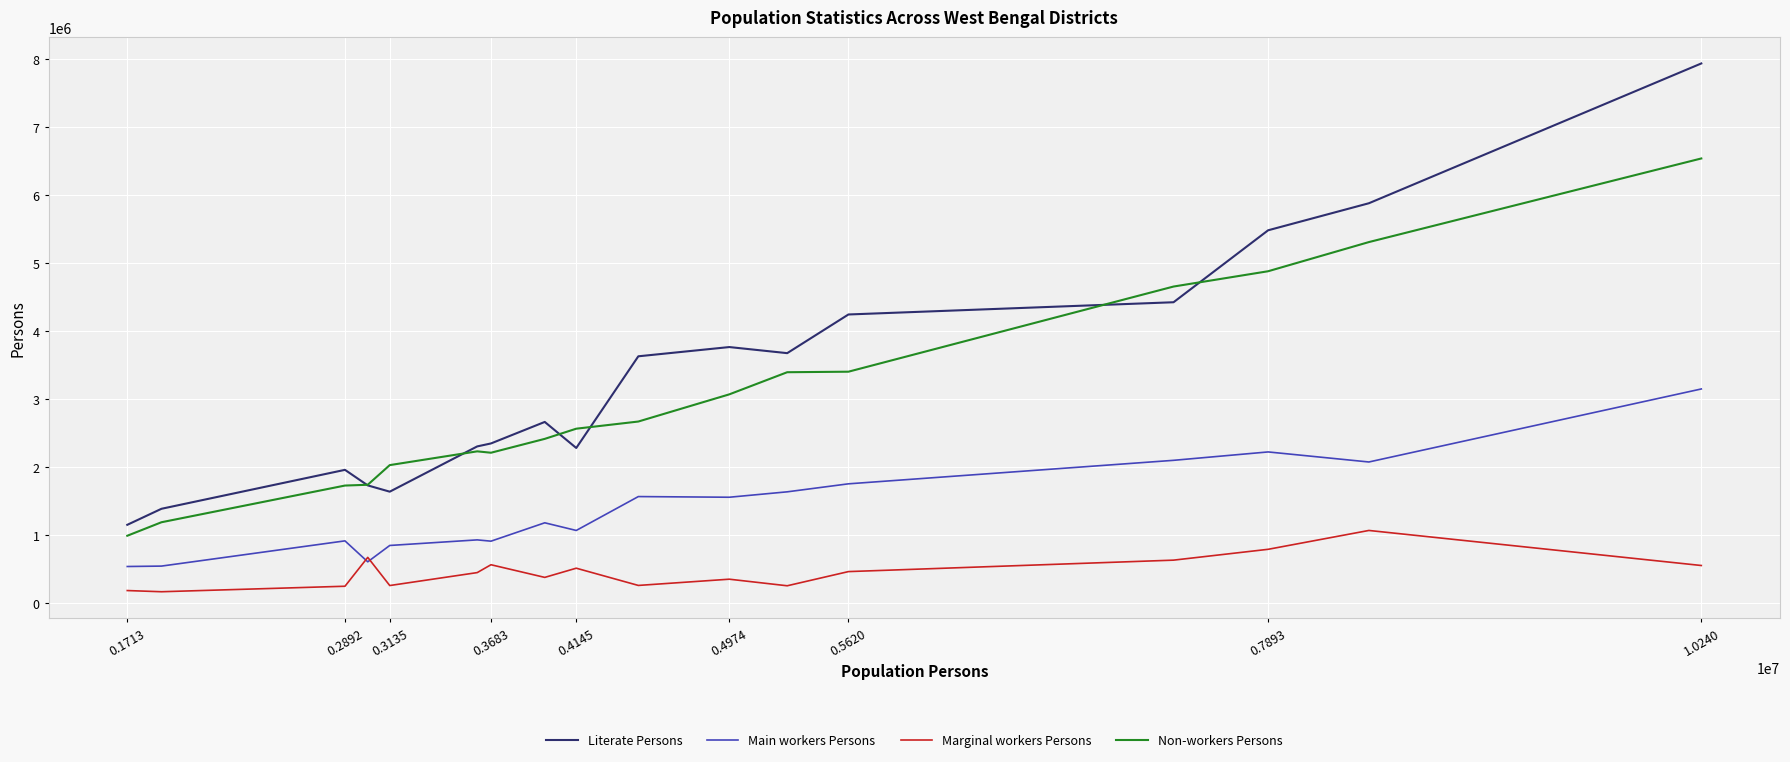

What is the average value of the Literate Persons series?

3324992